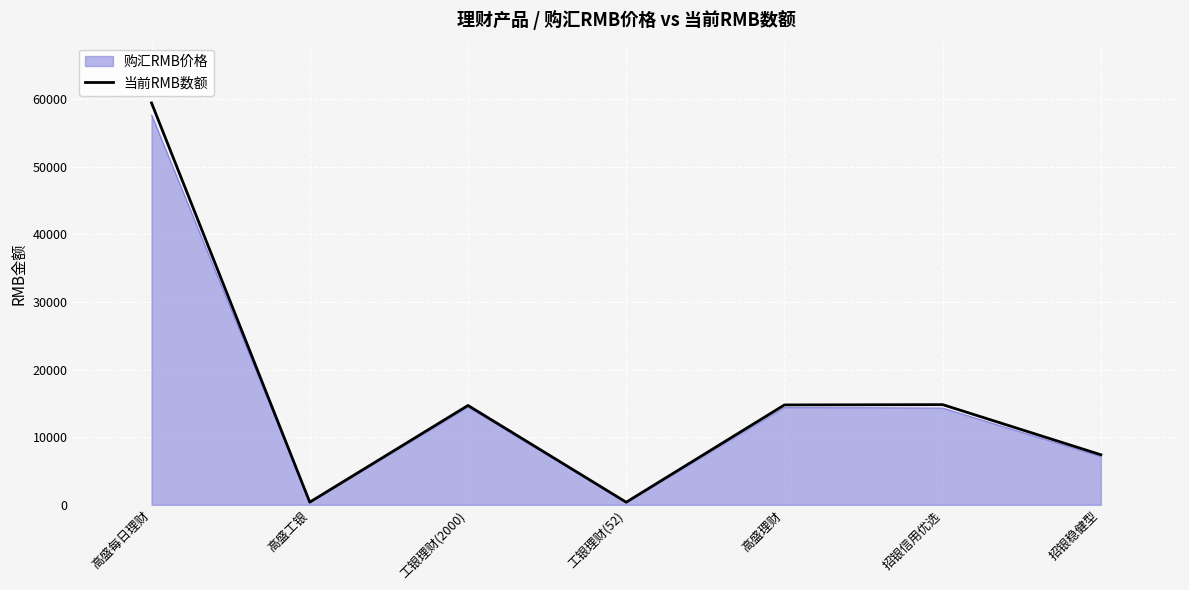

Which category has the highest value across all series?

高盛每日理财